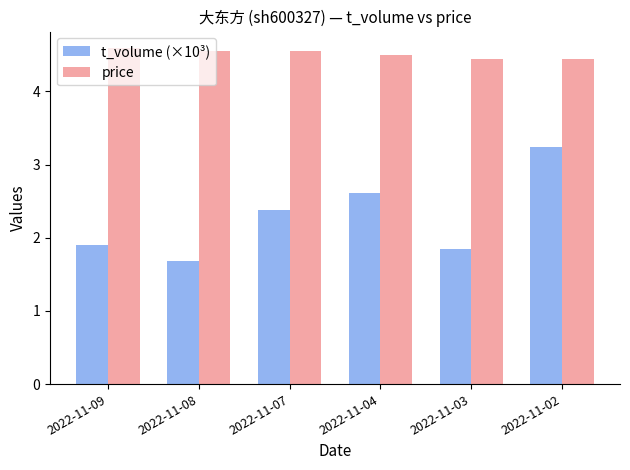

What is the sum of the price values at 2022-11-04 and 2022-11-09?

9.1